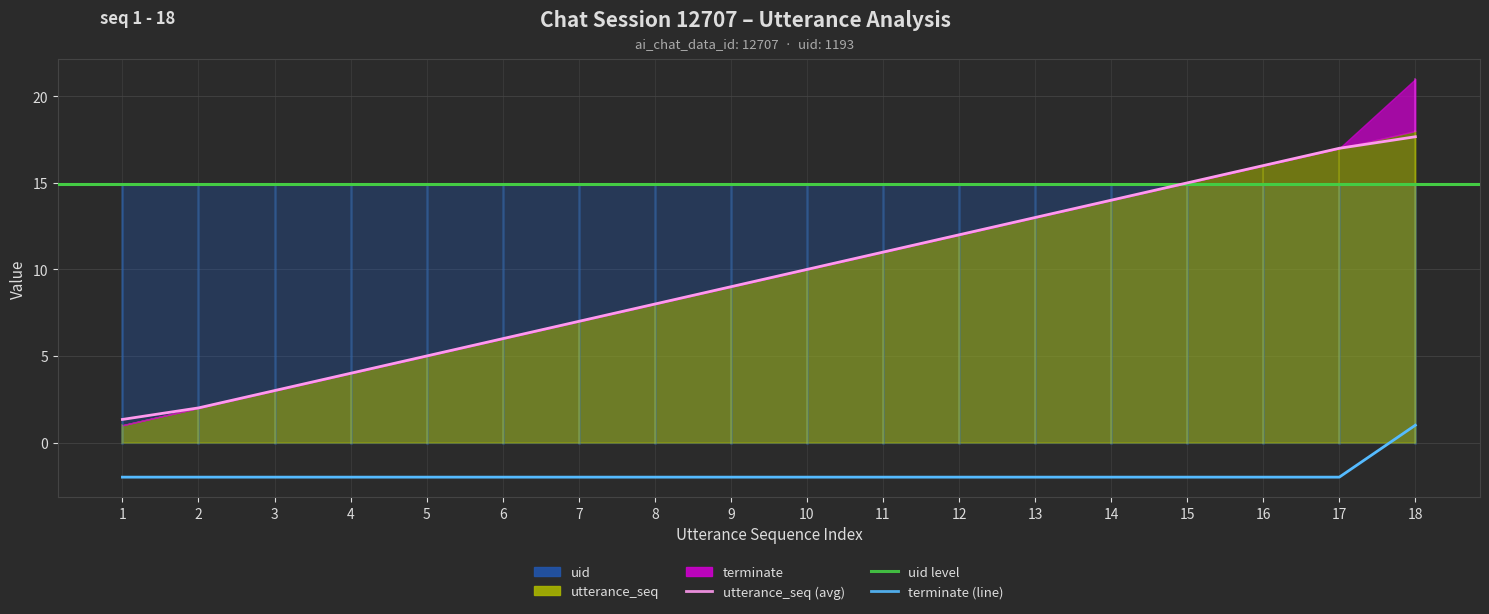

What is the average value of the utterance_seq series?

9.5